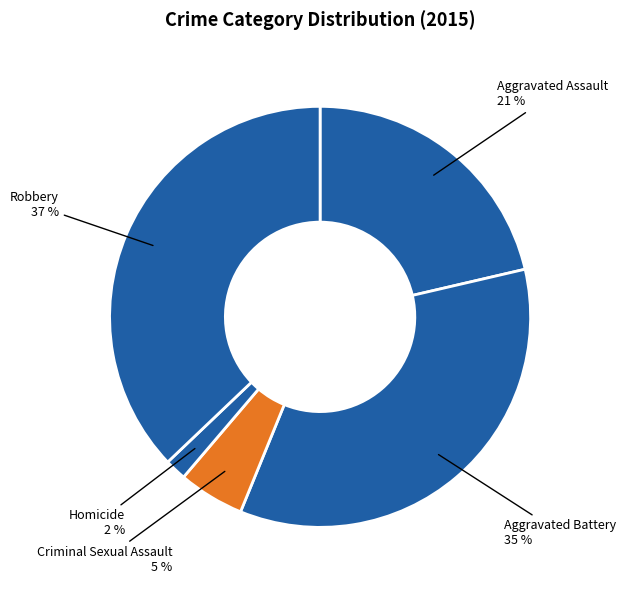

Rank the categories by value from lowest to highest.

Homicide, Criminal Sexual Assault, Aggravated Assault, Aggravated Battery, Robbery